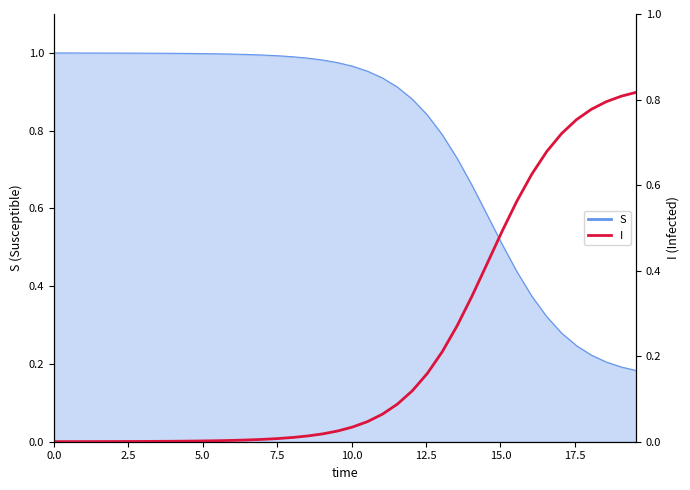

Is it true that the value at 30 is 0.8?

False